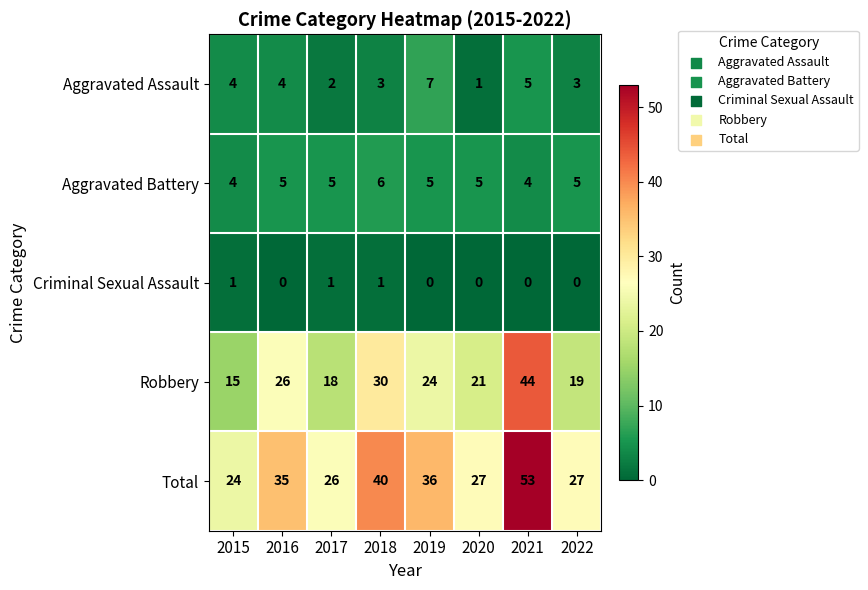

Count the number of data series in this chart.

5